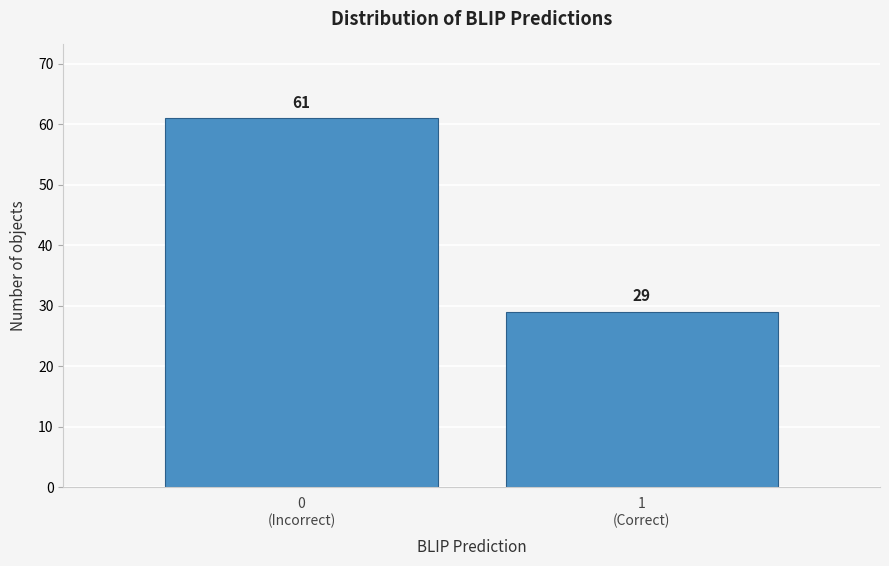

Reading right to left, extract all data points from this chart.

29	61